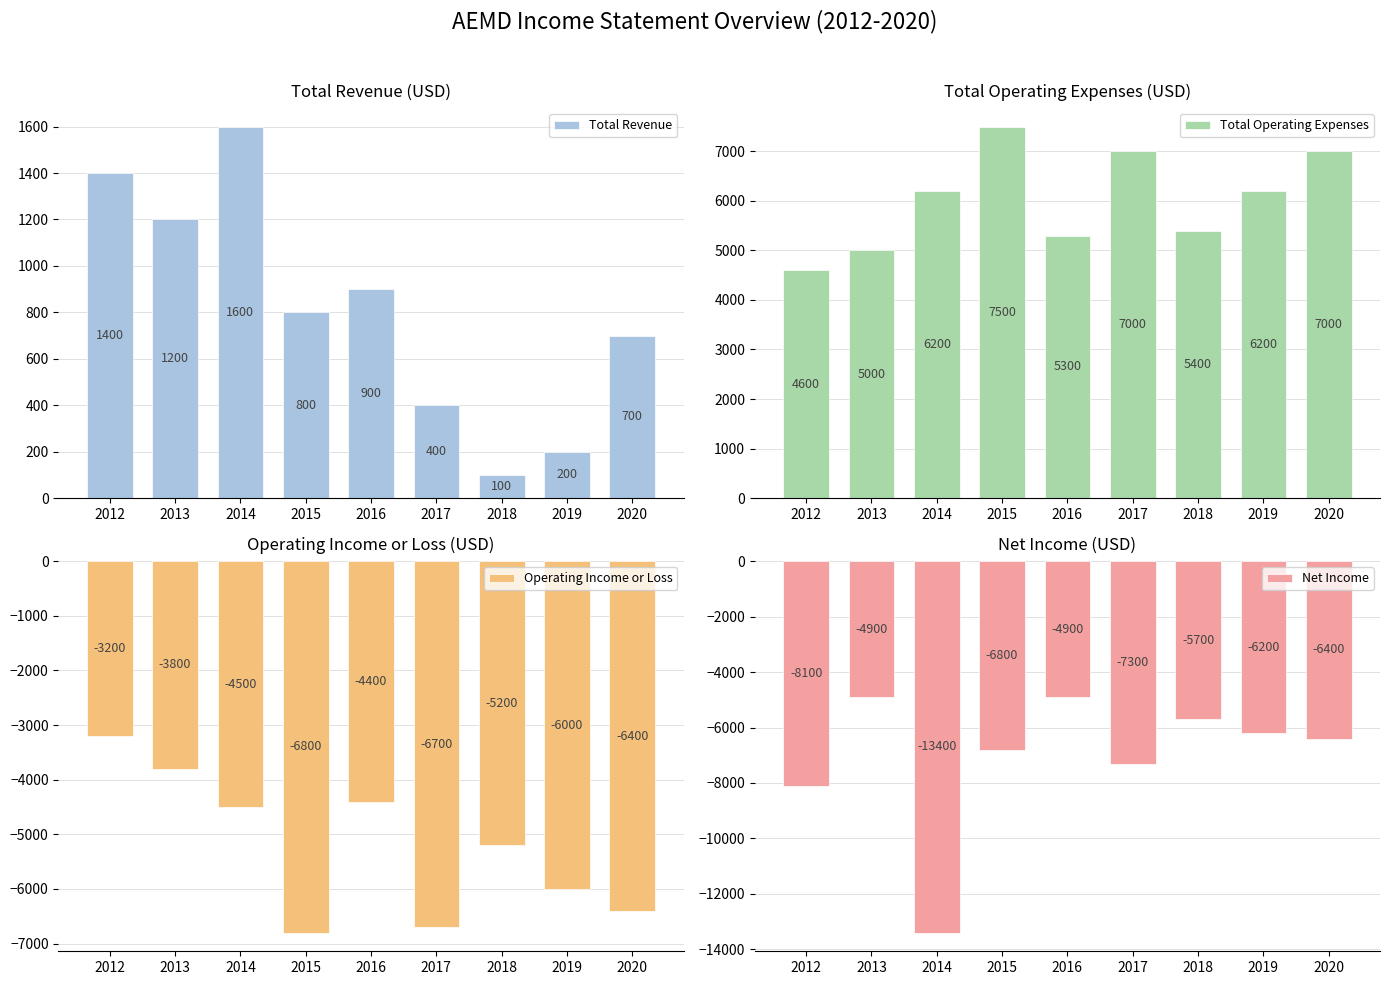

List the labels in order of Net Income value, smallest first.

2014, 2012, 2017, 2015, 2020, 2019, 2018, 2013, 2016